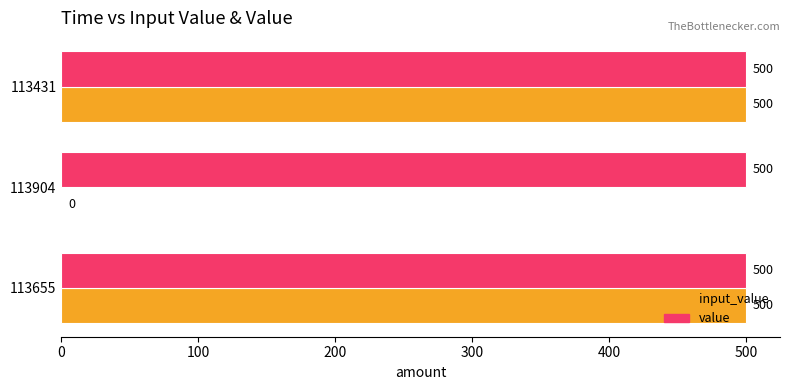

True or false: value has a value of 212 at 113431.

False